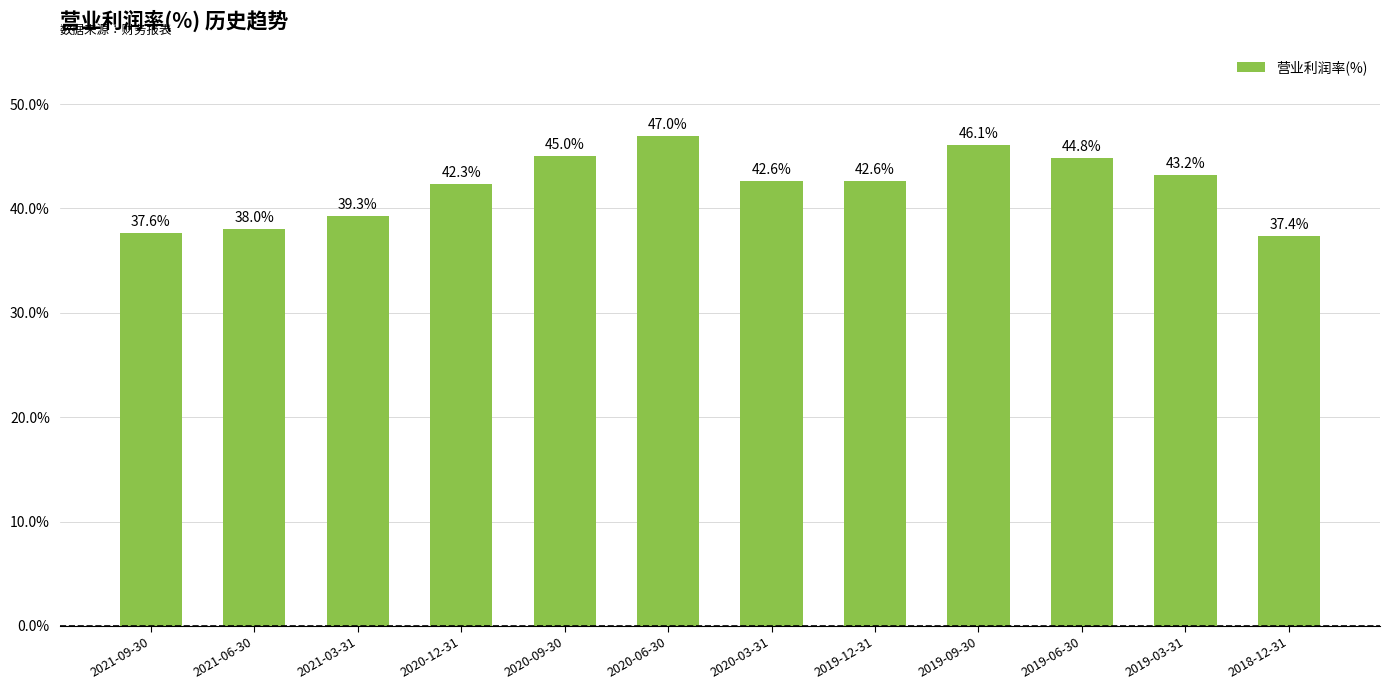

True or false: the data shows 22.7 at 2020-03-31.

False